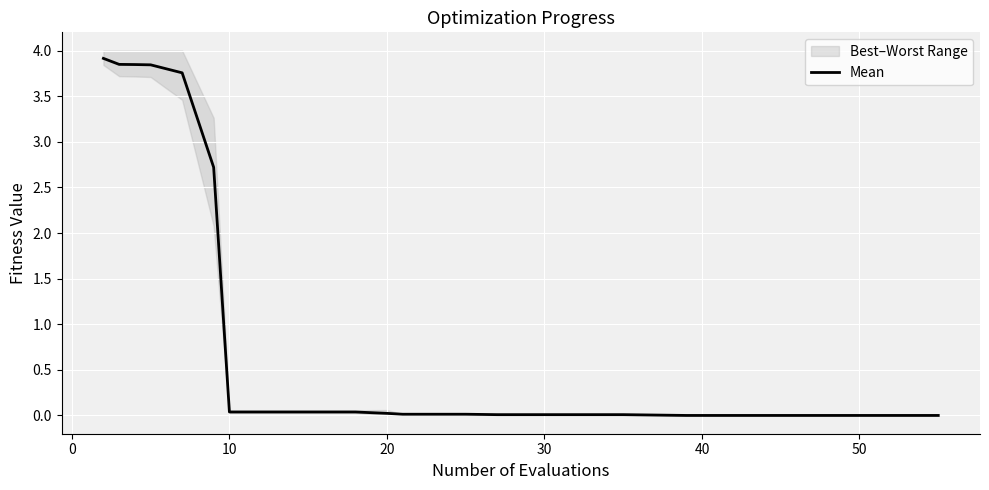

What is the maximum value for Mean?

3.9